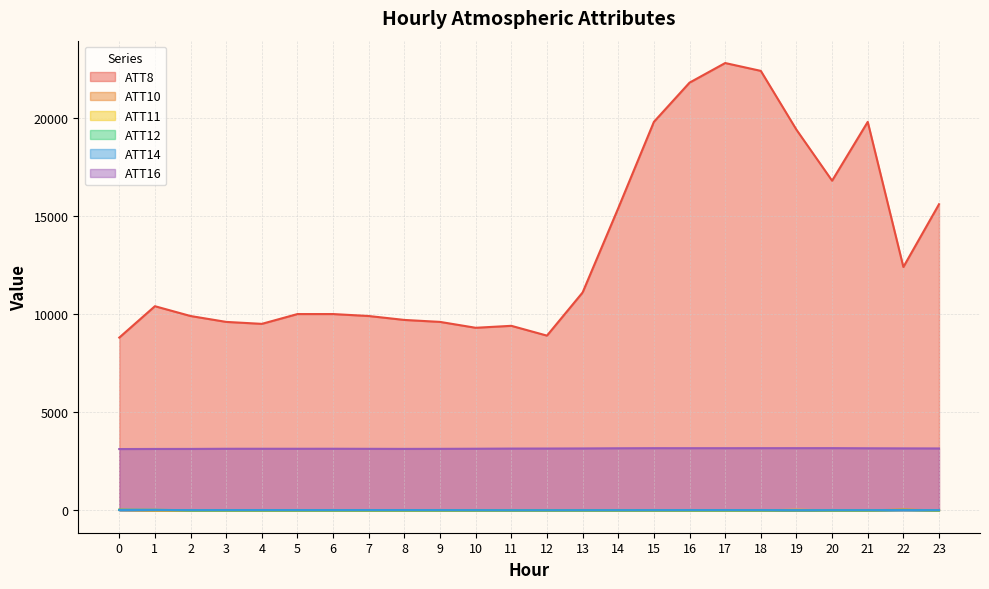

How many lines are shown in the chart?

6